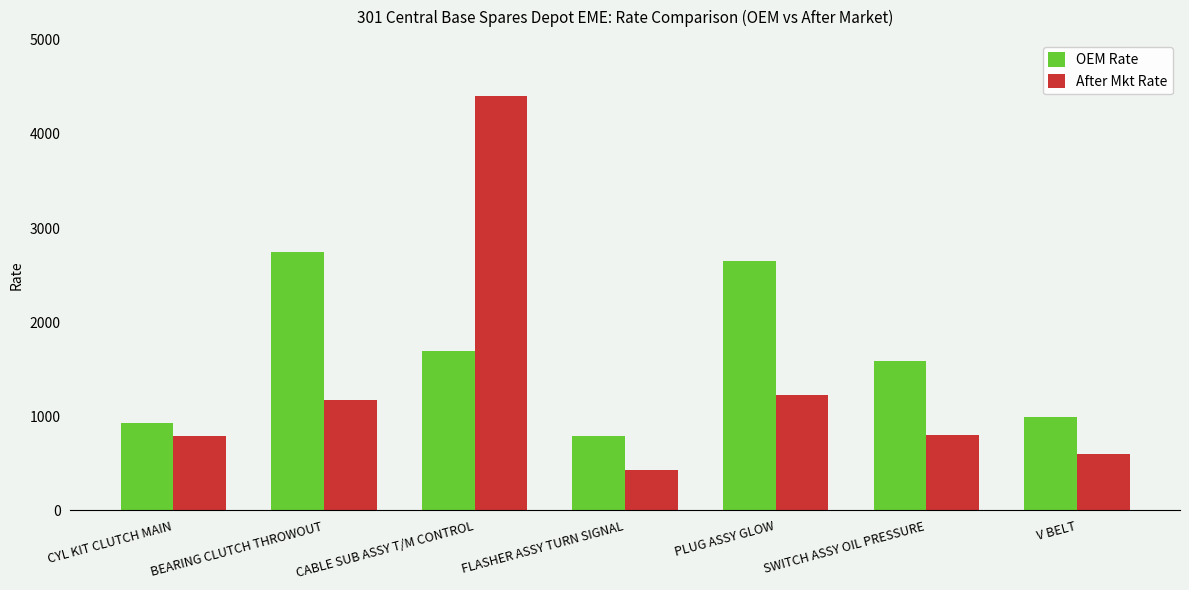

What is the difference between the second highest and minimum values in the OEM Rate series?

1860